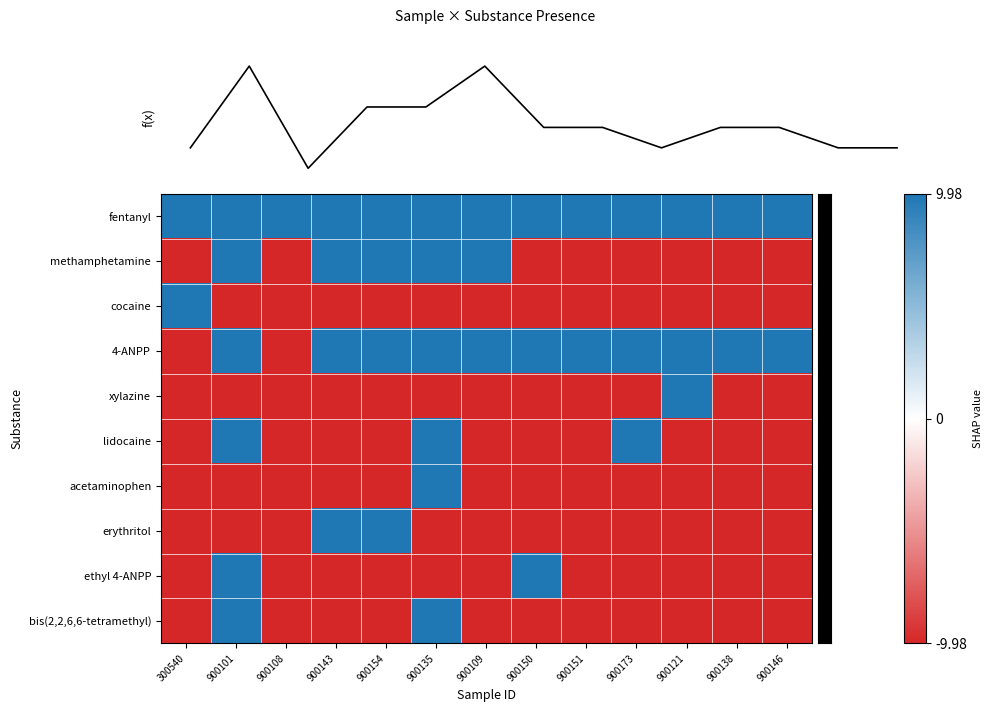

At how many categories does at least one series exceed 9?

13